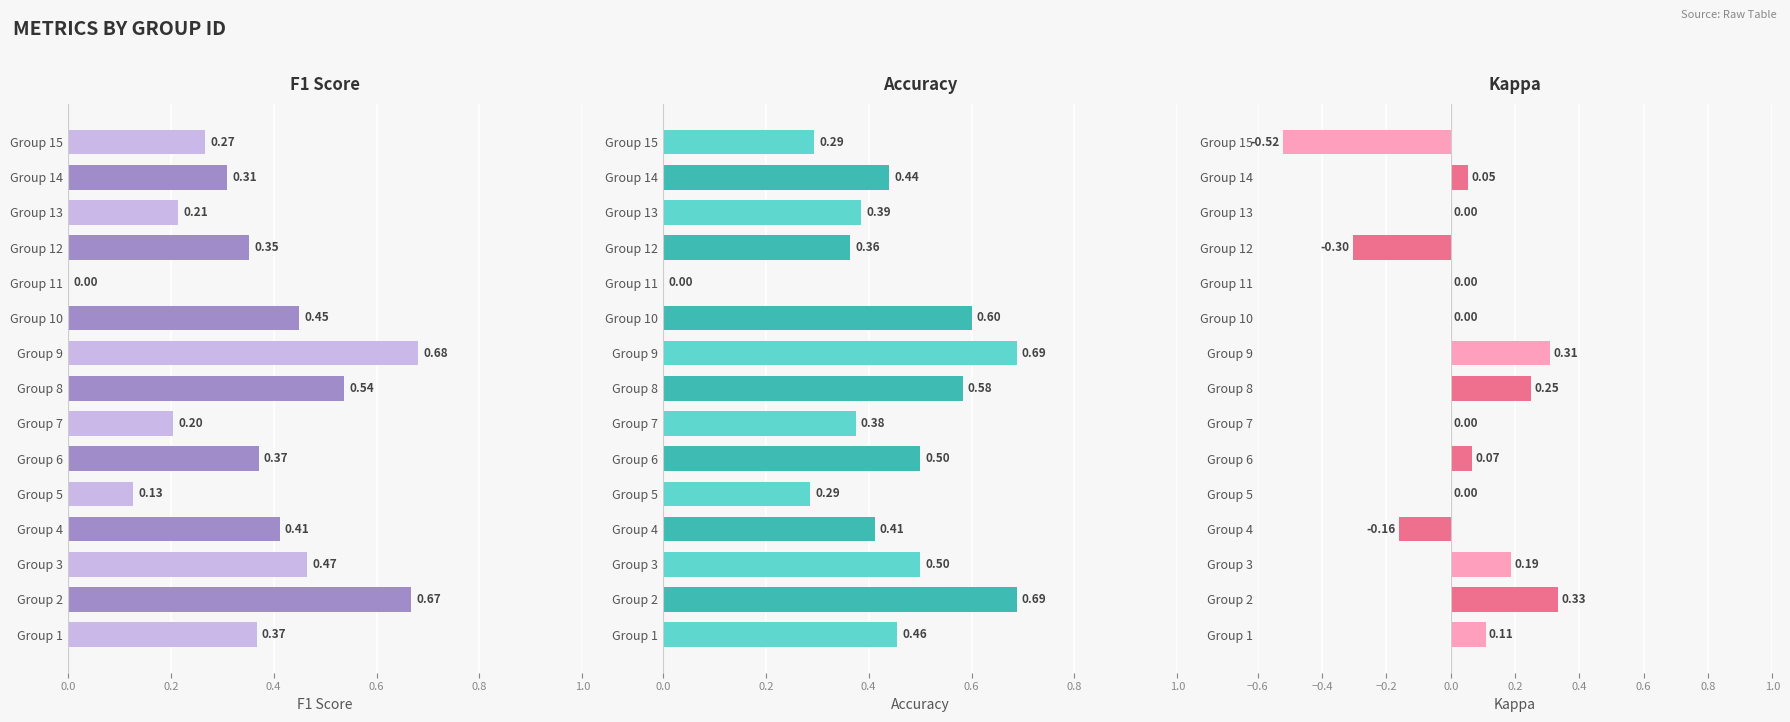

Rank the series by their average value, from lowest to highest.

kappa, f1, accuracy